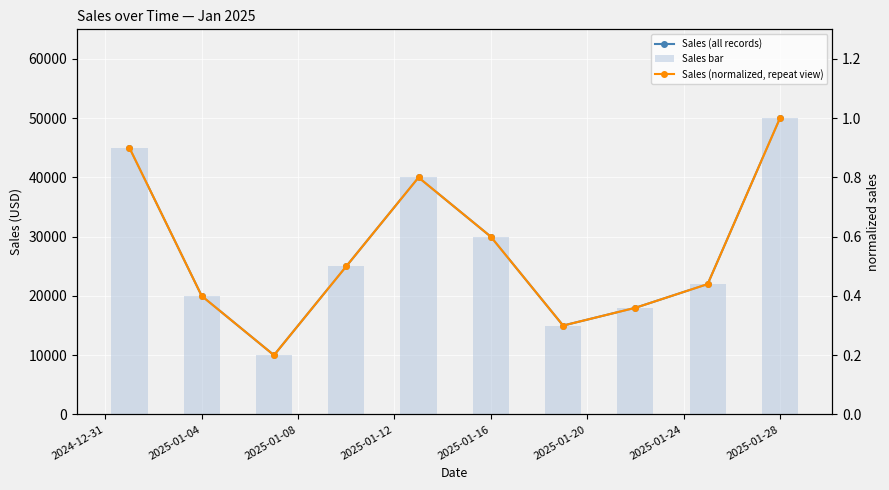

Reading left to right, list all the values displayed in this chart.

Sales (all records): 45000.0	20000.0	10000.0	25000.0	40000.0	30000.0	15000.0	18000.0	22000.0	50000.0
Sales bar: 45000.0	20000.0	10000.0	25000.0	40000.0	30000.0	15000.0	18000.0	22000.0	50000.0
Sales (normalized, repeat view): 0.9	0.4	0.2	0.5	0.8	0.6	0.3	0.4	0.4	1.0